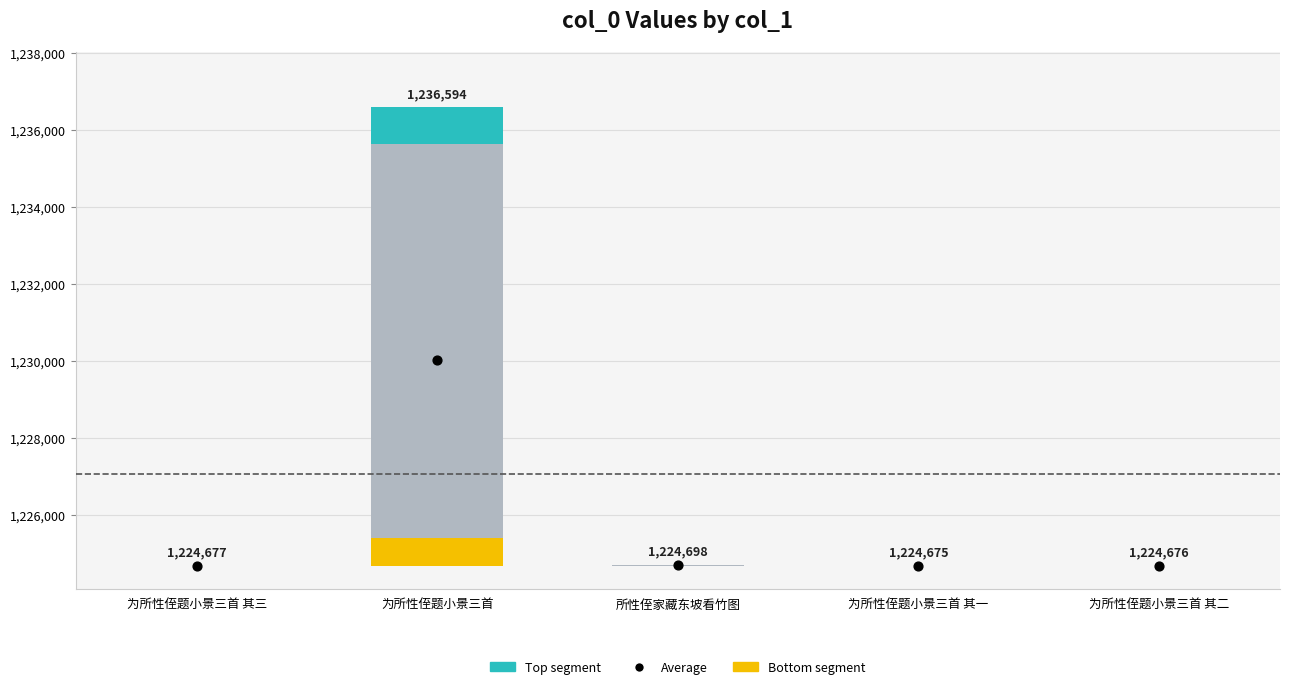

What is the total value across all series at 为所性侄题小景三首 其一?

1224675.0